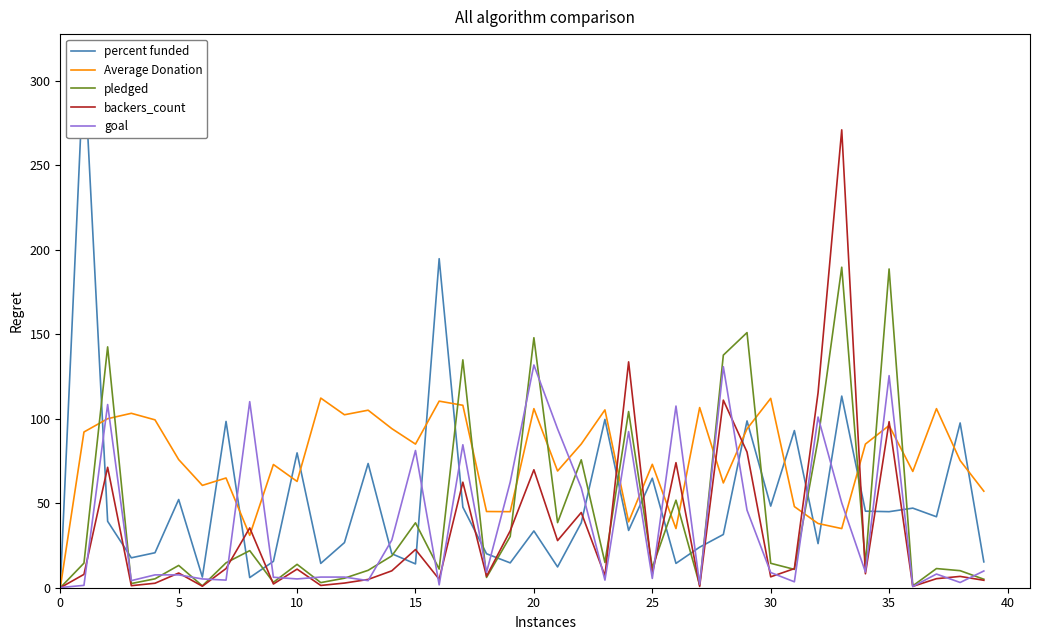

Is it true that backers_count equals 69.8 at 20?

True